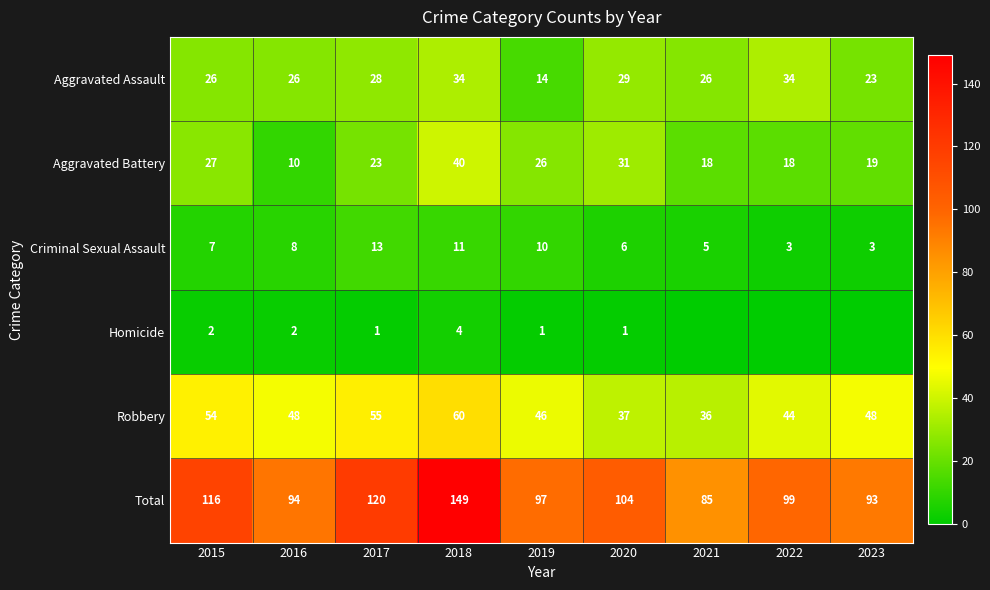

What is the minimum value for Robbery?

36